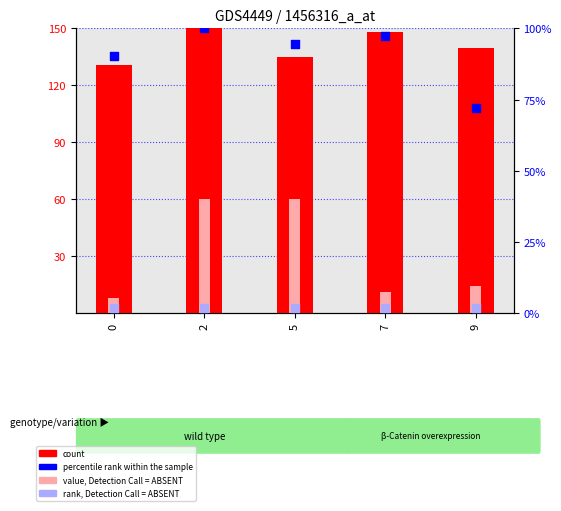

Which series contains the highest Y value?

count